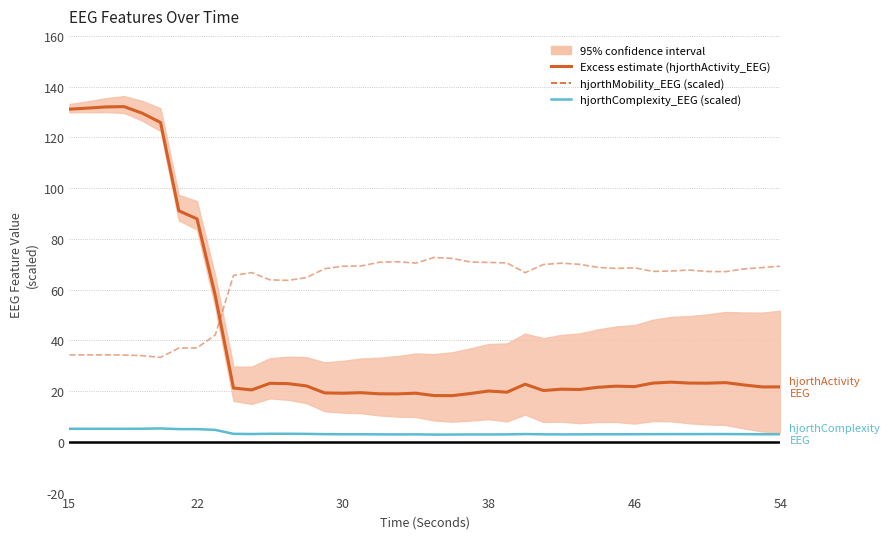

Reading left to right, what are all the values shown in this chart?

Excess estimate (hjorthActivity_EEG): 131.1	131.5	132.0	132.1	129.5	125.9	91.1	87.9	57.7	21.2	20.5	23.1	22.9	22.0	19.3	19.2	19.4	18.9	18.9	19.2	18.2	18.2	19.0	20.0	19.6	22.7	20.2	20.8	20.6	21.5	21.9	21.8	23.1	23.5	23.2	23.1	23.3	22.4	21.6	21.7
hjorthMobility_EEG (scaled): 34.3	34.3	34.3	34.2	34.0	33.3	36.9	37.0	42.1	65.6	66.7	63.8	63.6	64.7	68.2	69.2	69.3	70.8	71.0	70.5	72.7	72.3	70.9	70.7	70.5	66.7	69.9	70.4	70.0	68.8	68.4	68.6	67.2	67.3	67.7	67.1	67.1	68.1	68.7	69.2
hjorthComplexity_EEG (scaled): 5.2	5.1	5.1	5.1	5.2	5.3	5.0	5.0	4.7	3.2	3.1	3.2	3.2	3.1	3.0	3.0	3.0	2.9	2.9	2.9	2.9	2.9	2.9	2.9	2.9	3.1	3.0	2.9	2.9	3.0	3.0	3.0	3.0	3.1	3.0	3.1	3.1	3.0	3.0	3.0